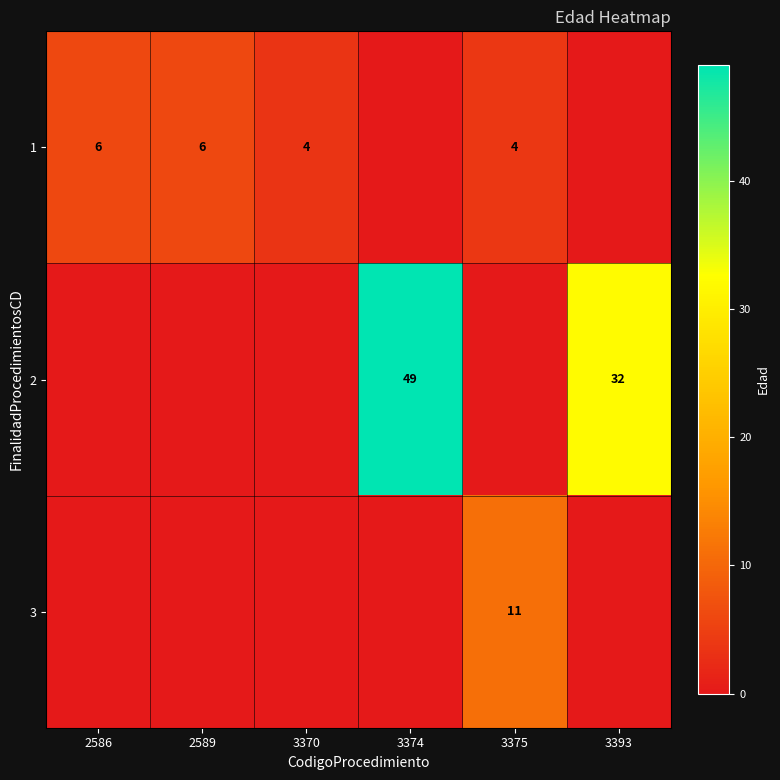

How many series are shown in this chart?

3